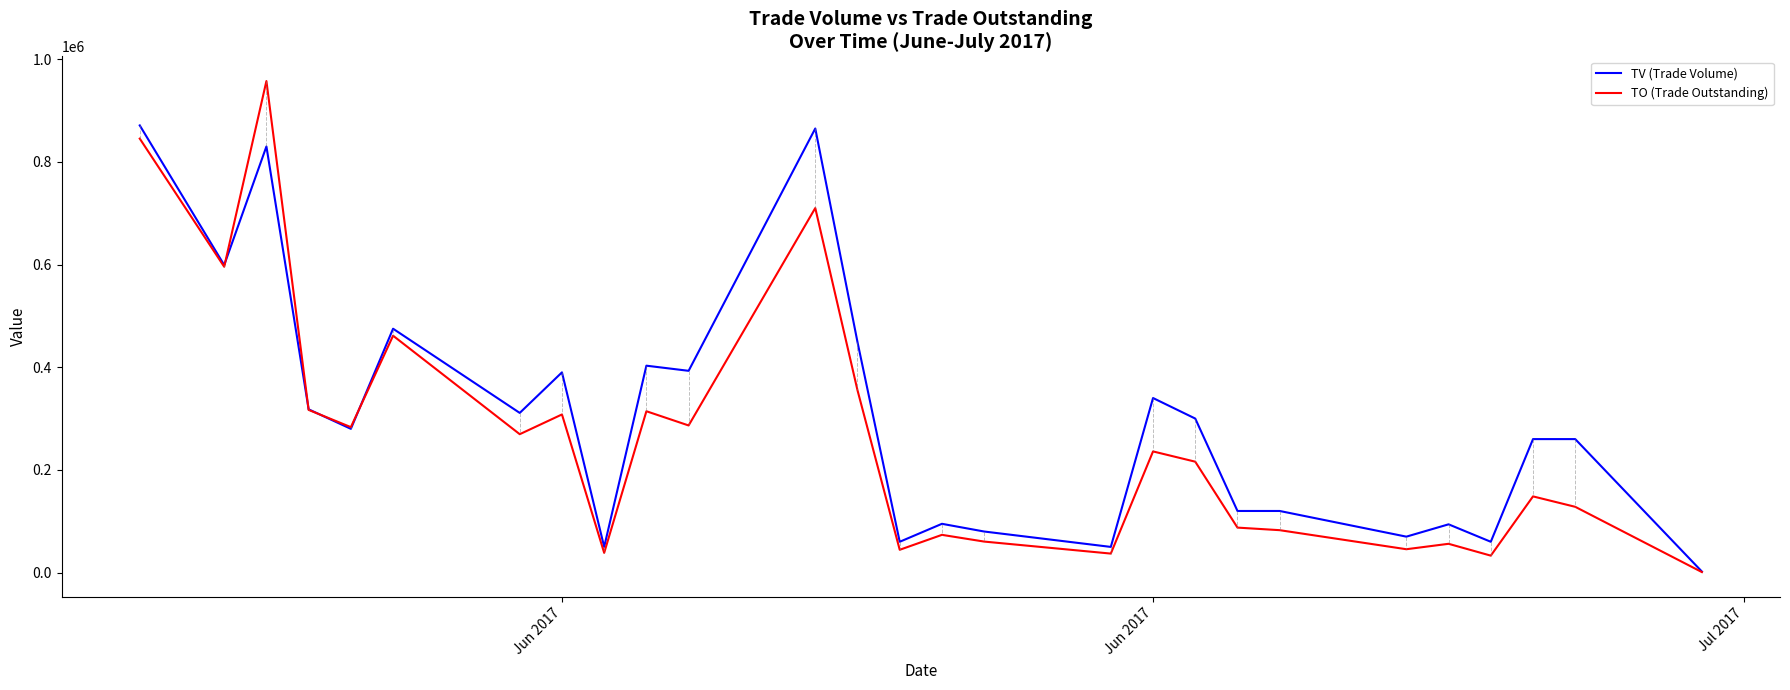

Rank the series by their average value, from lowest to highest.

TO (Trade Outstanding), TV (Trade Volume)